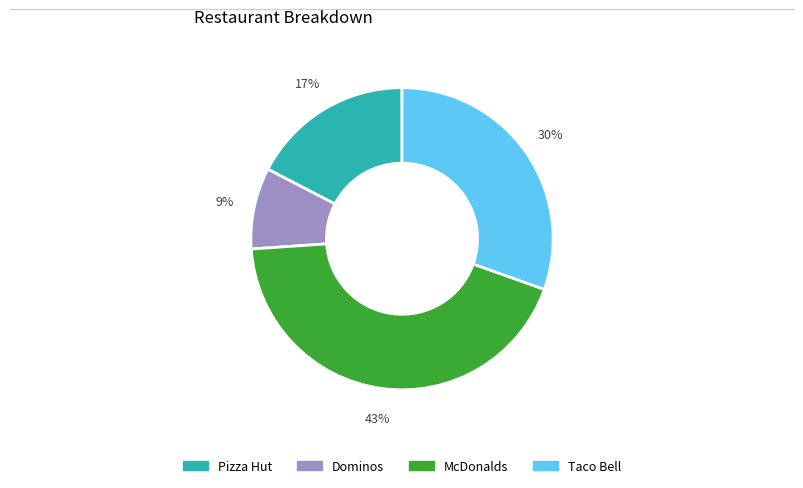

To the nearest percent, what is the combined percentage of McDonalds and Pizza Hut?

61%